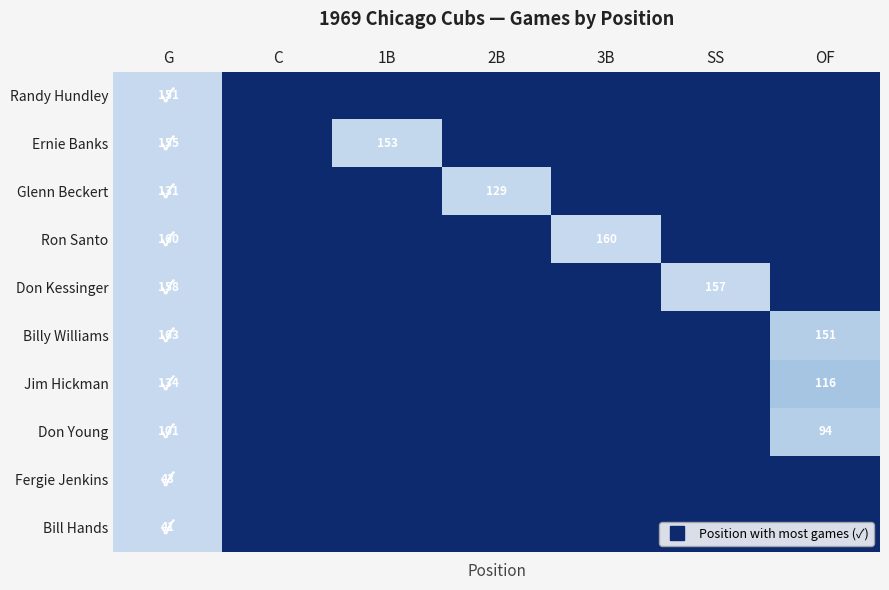

At how many categories does at least one series exceed 0?

6